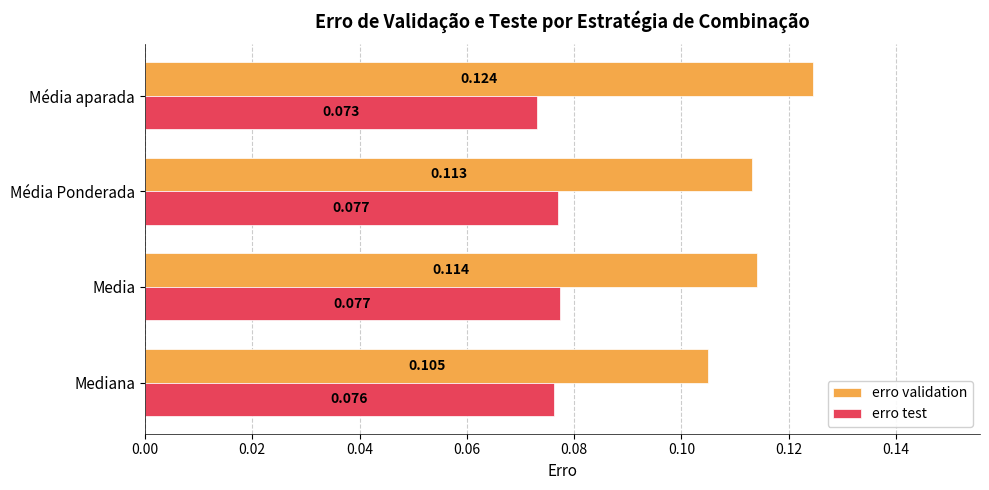

Which series changed the most between Media and Média Ponderada?

erro validation